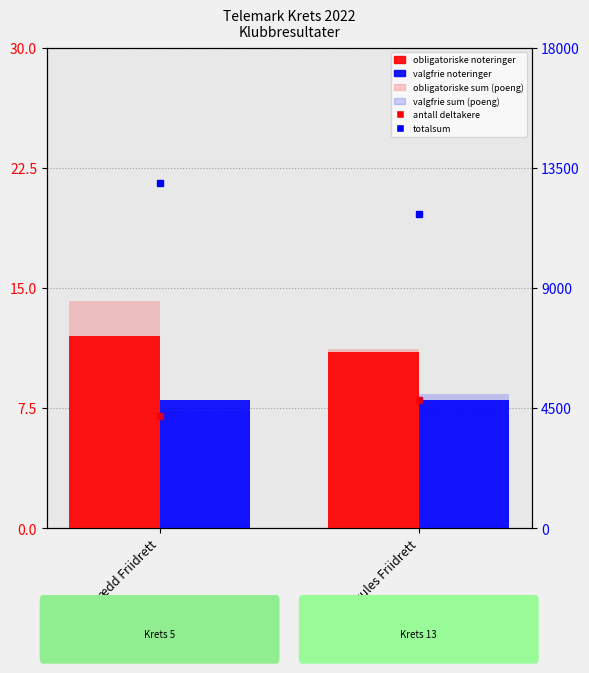

Is the value of valgfrie noteringer at Herkules Friidrett greater than the value of obligatoriske sum (poeng) at Urædd Friidrett?

No